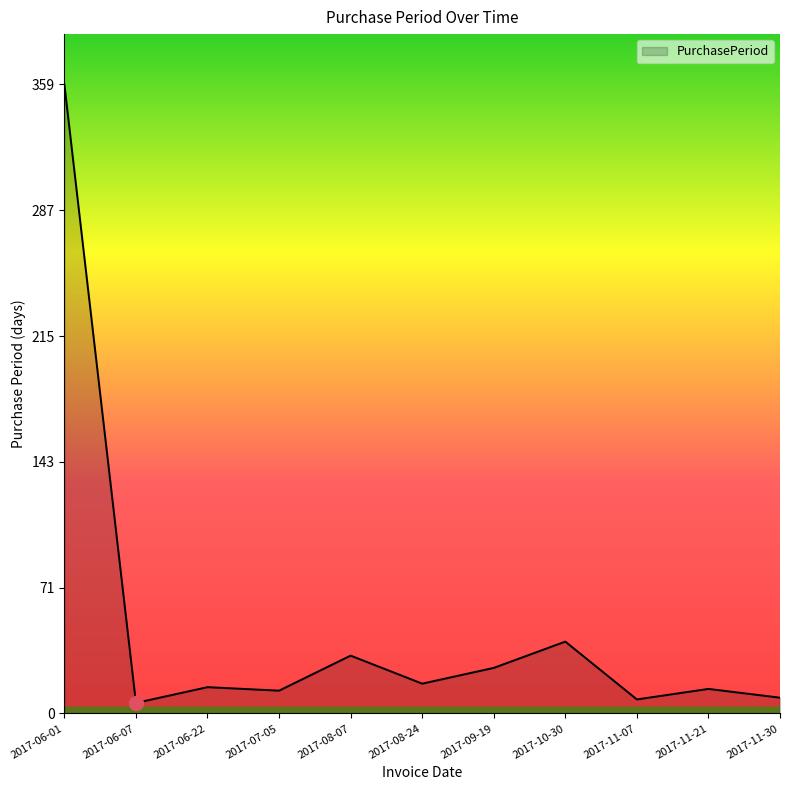

Where is the data nearest to the value 182?

2017-10-30